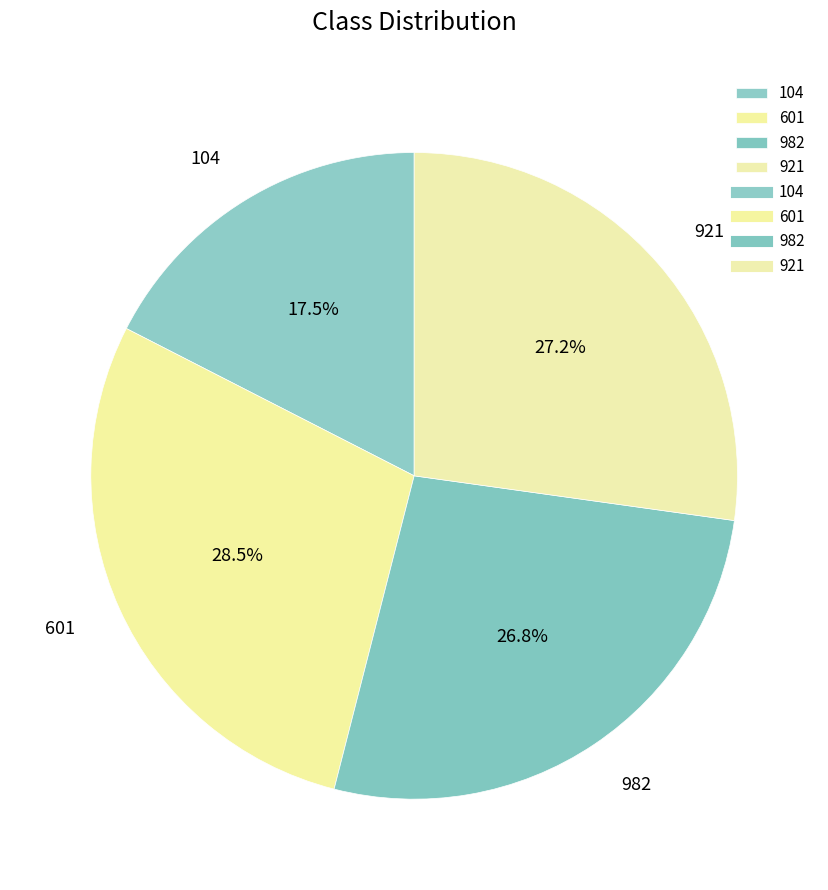

Which slice is the smallest?

104